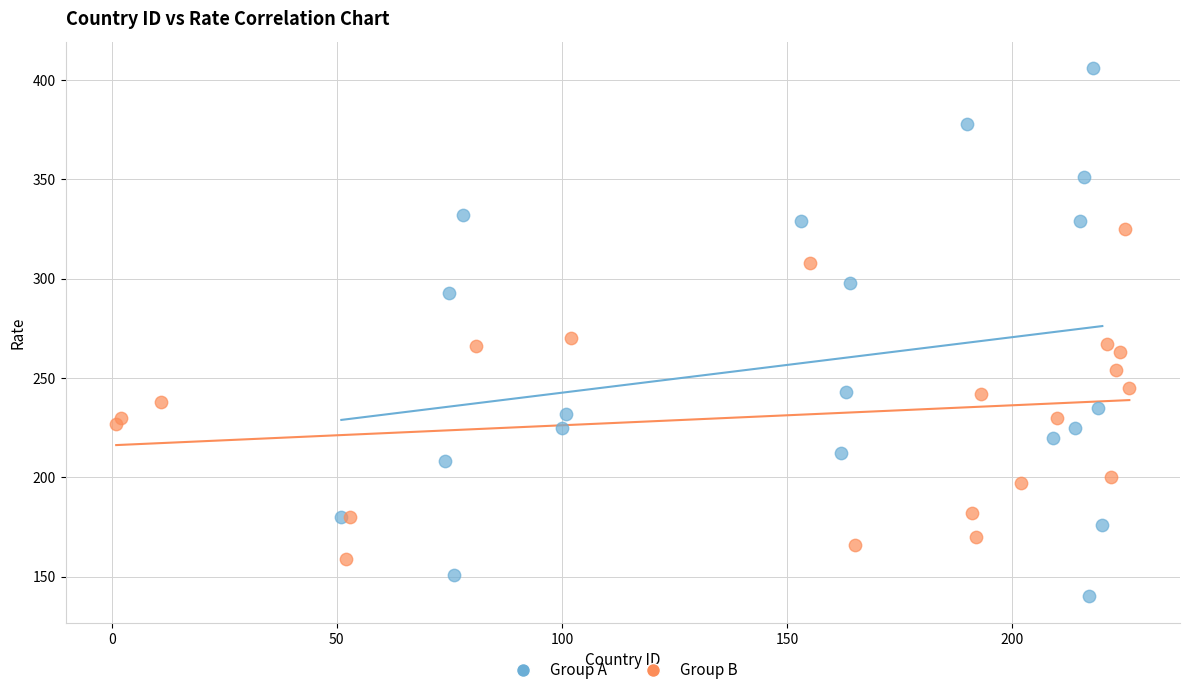

Which series reaches the minimum Y coordinate?

Group A